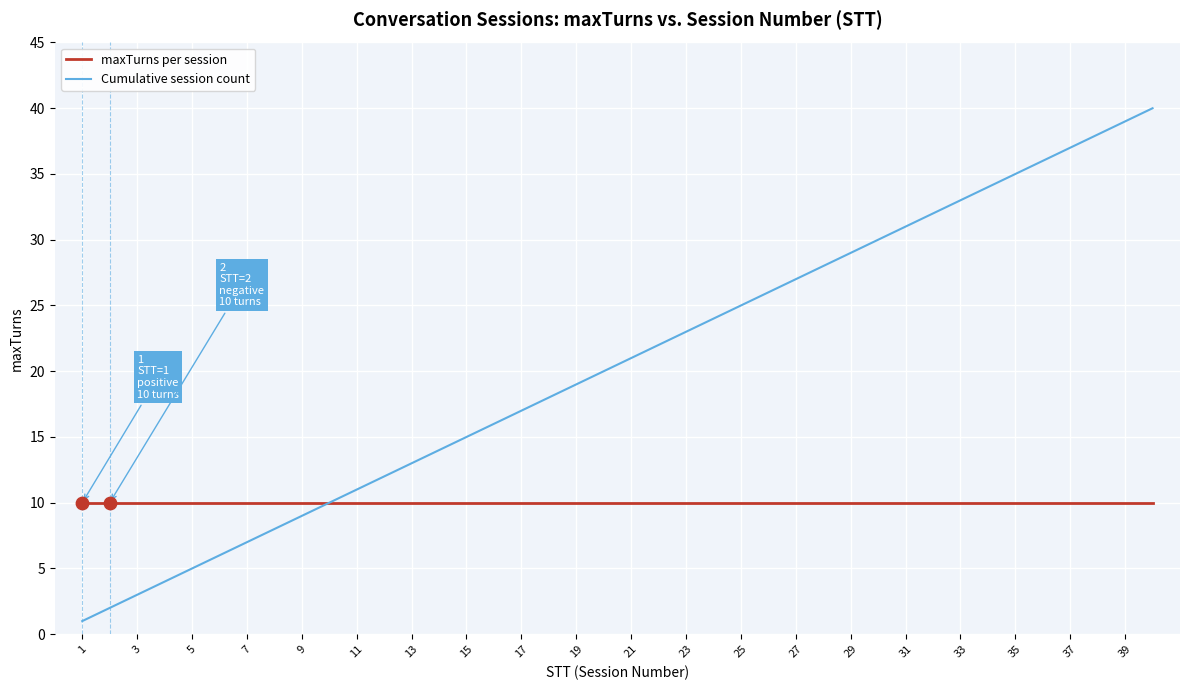

Which series has the largest range (max minus min)?

Cumulative session count